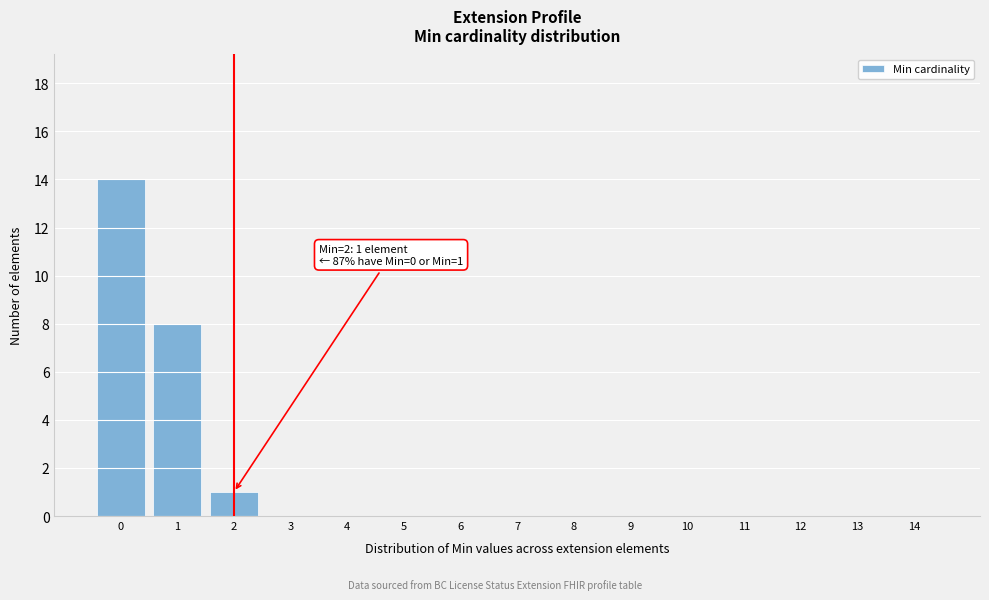

Reading left to right, extract all data points from this chart.

0=14	1=8	2=1	3=0	4=0	5=0	6=0	7=0	8=0	9=0	10=0	11=0	12=0	13=0	14=0